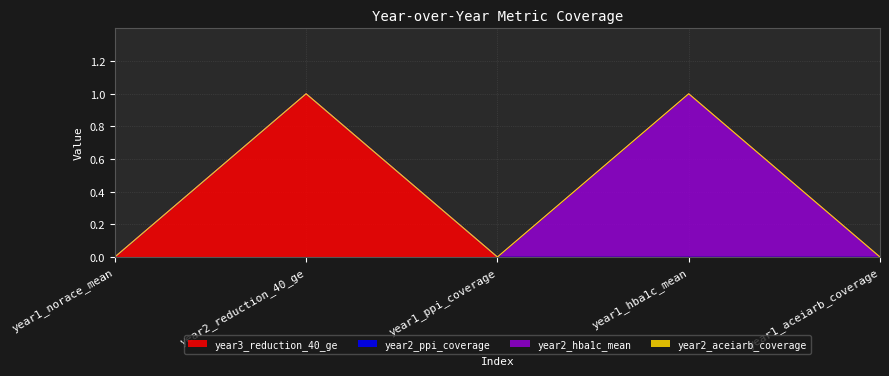

True or false: year2_ppi_coverage has more than 2 interior local peaks.

False